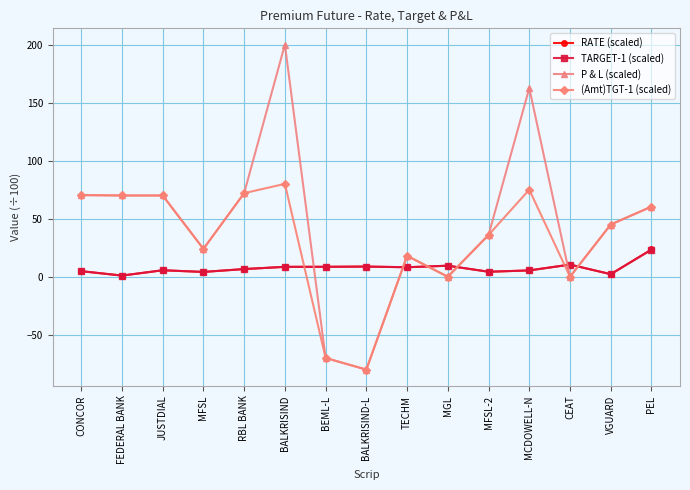

How many values in the P & L (scaled) series are below 45?

7